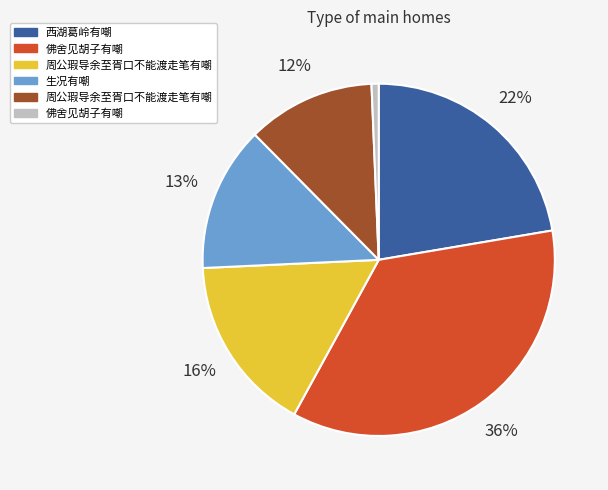

Is there a majority slice in this chart?

No